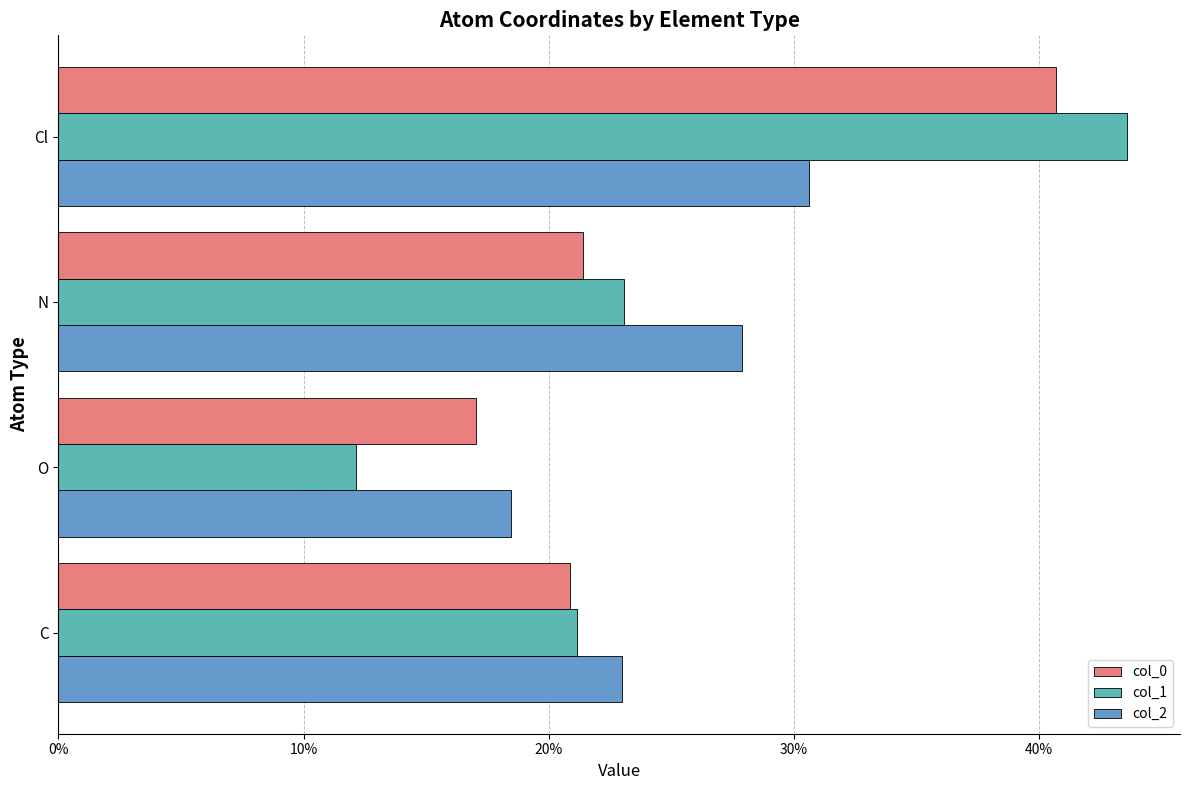

What value does the col_0 series have at Cl?

40.7